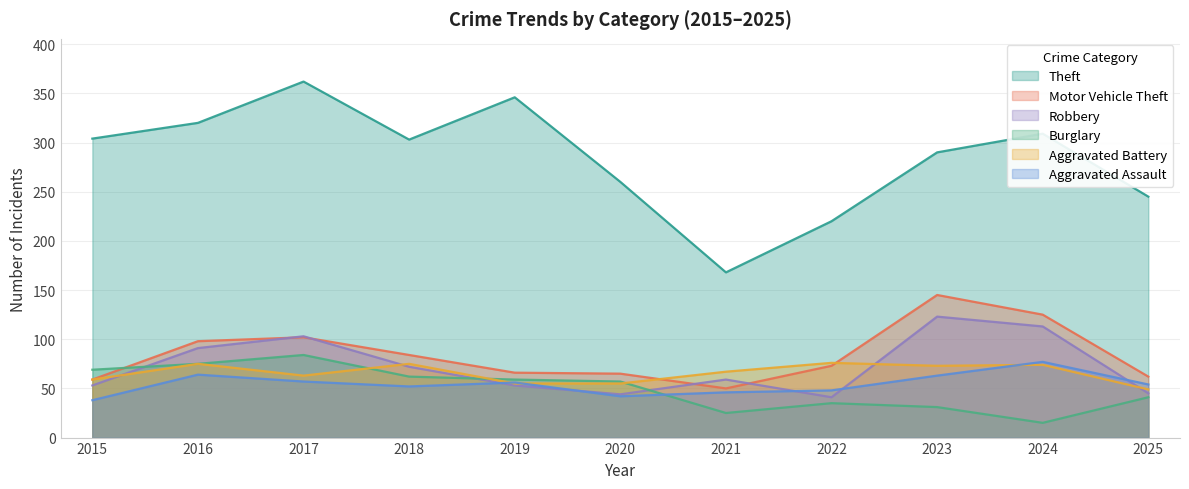

The value of Aggravated Battery at 2022 is 76. True or false?

True